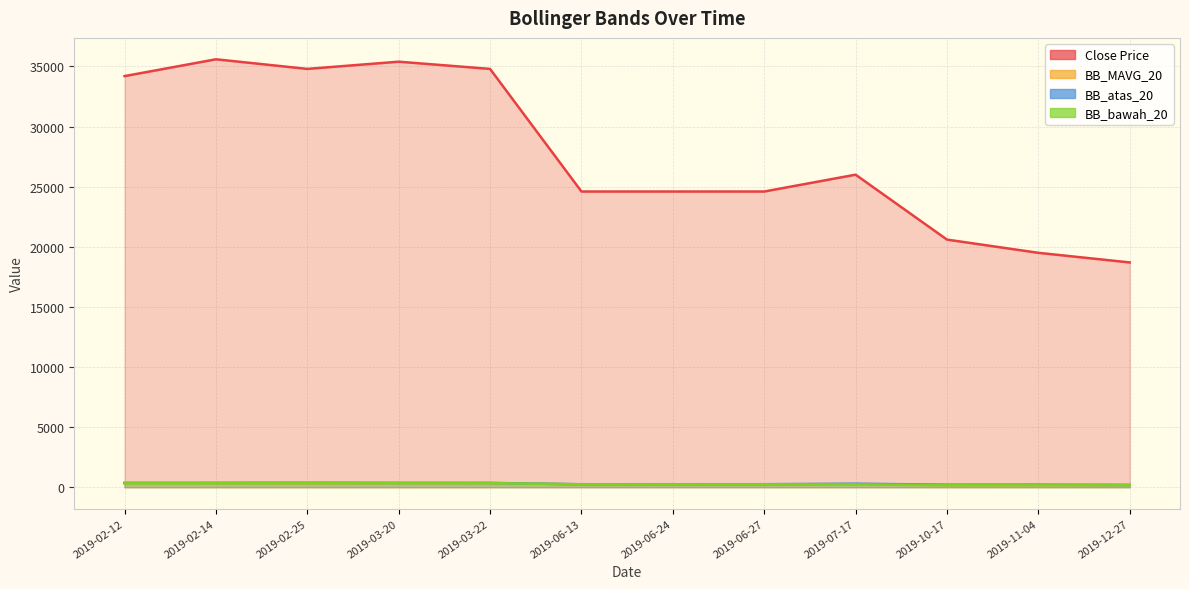

True or false: Close Price and BB_atas_20 intersect in this chart.

False